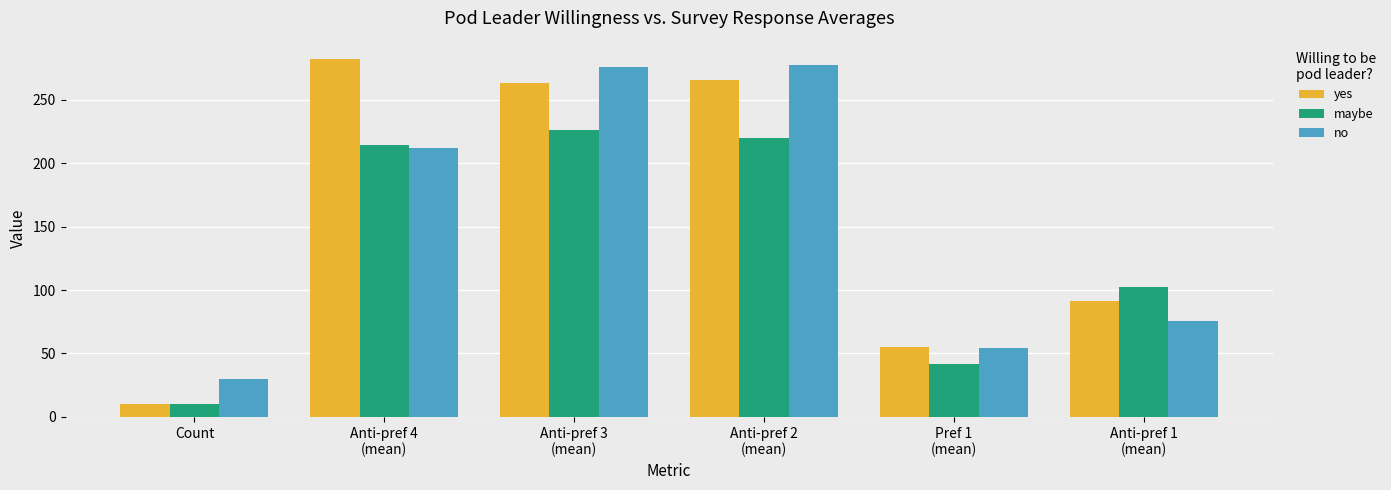

What is the difference between the highest and lowest values at Anti-pref 1
(mean)?

26.3